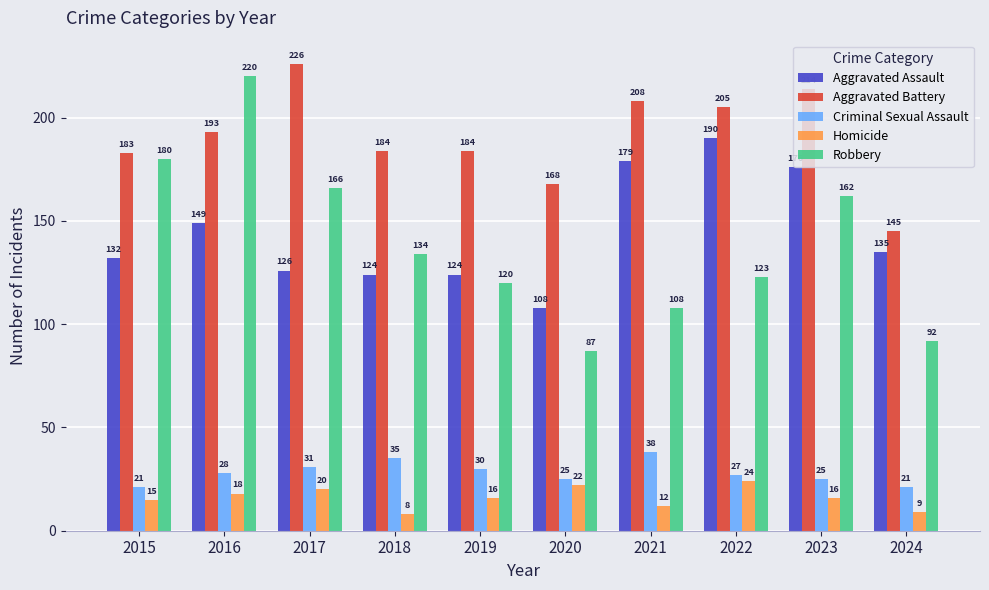

How many bars are there in total?

50